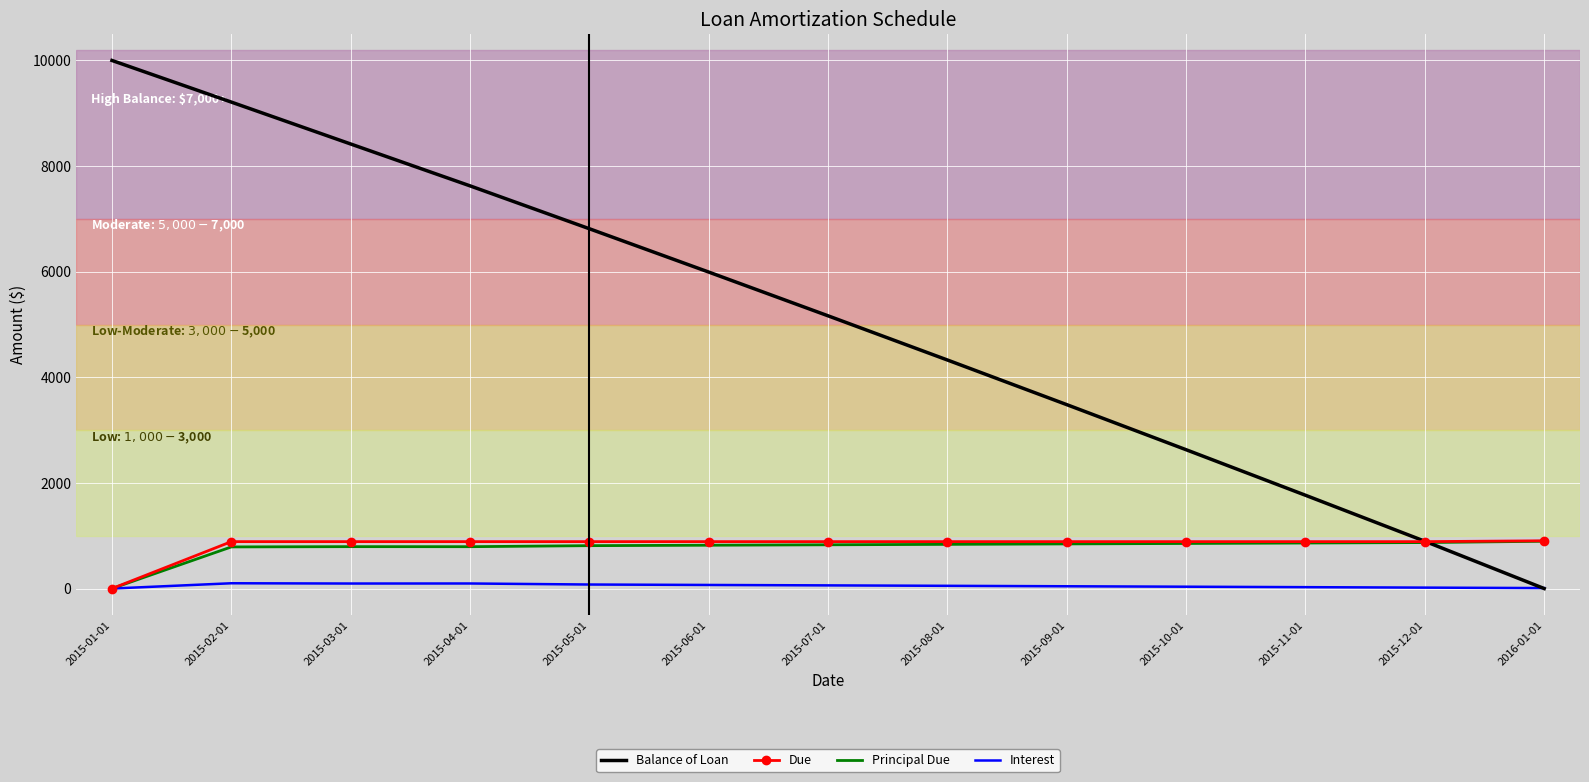

Where is Principal Due nearest to the value 447?

2015-02-01